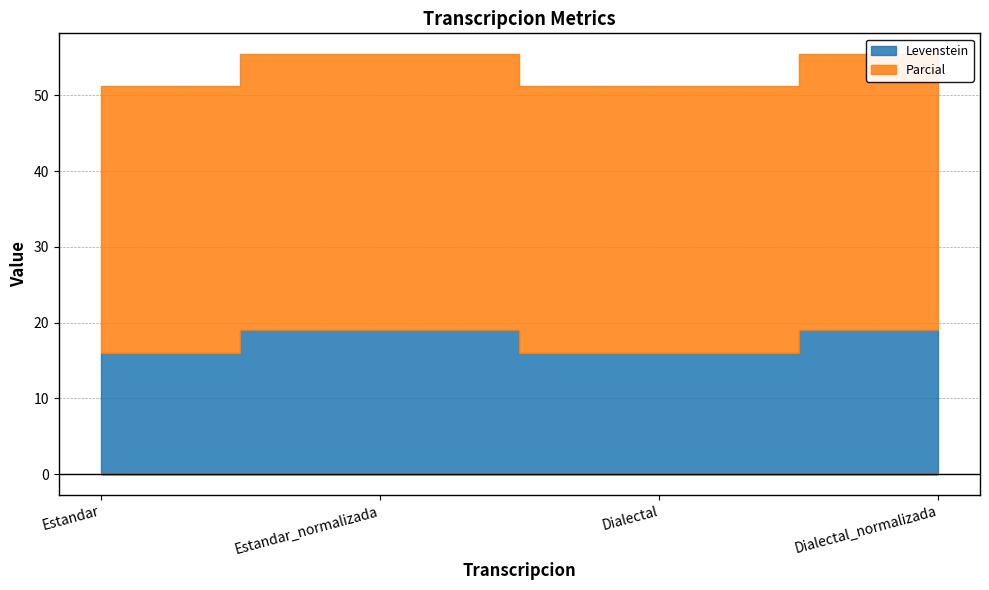

List the series in order of their overall mean, highest first.

Parcial, Levenstein